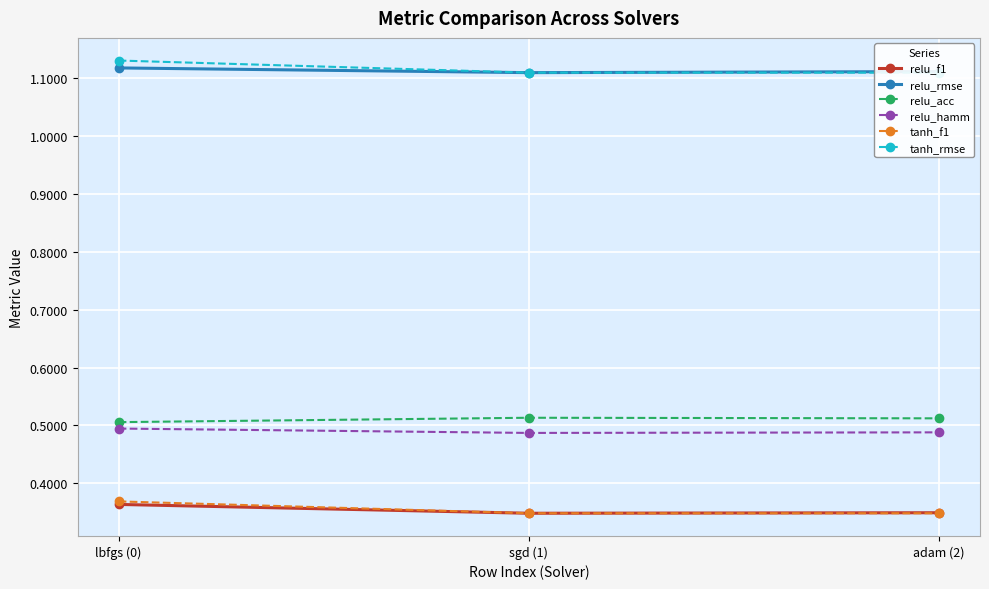

Which has a higher value, sgd (1) or lbfgs (0)?

lbfgs (0)